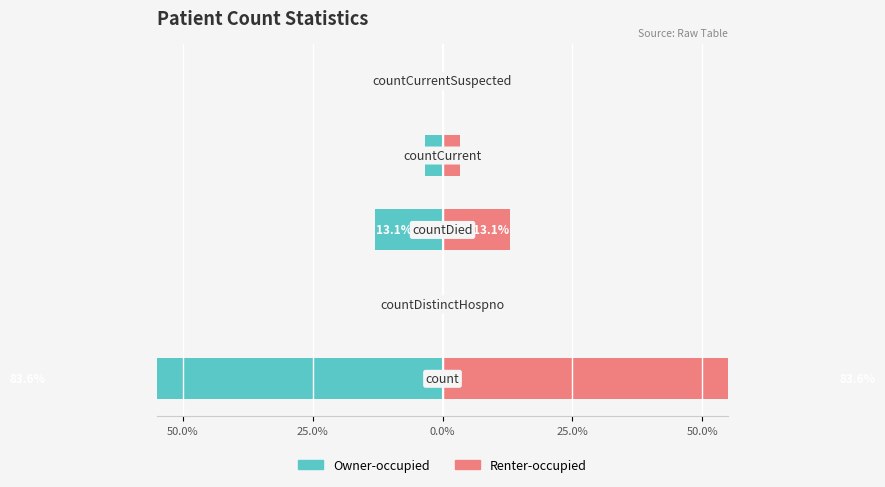

Is the value of Owner-occupied at 50.0% greater than the value of Renter-occupied at 0.0%?

No